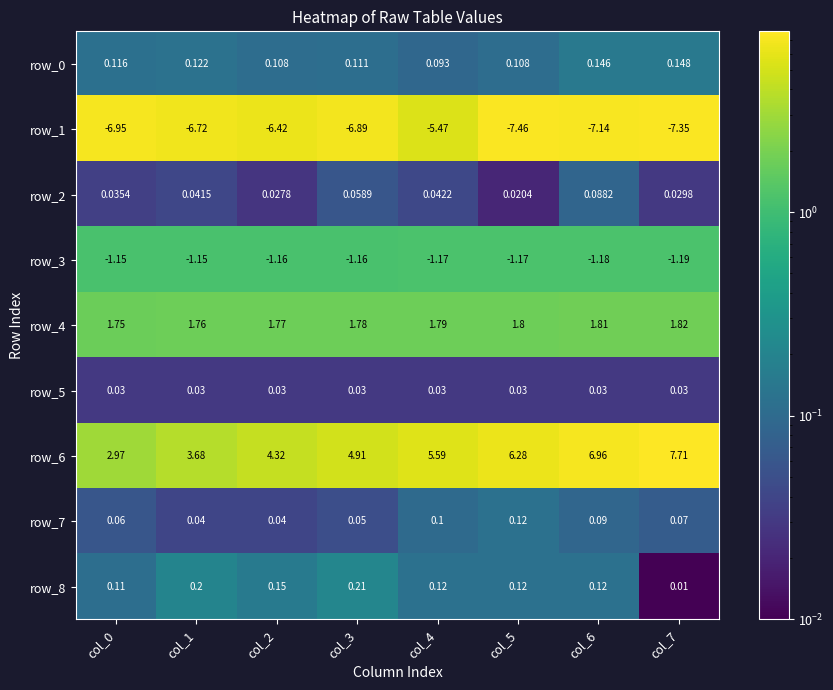

At which category is the sum across all series the highest?

col_7